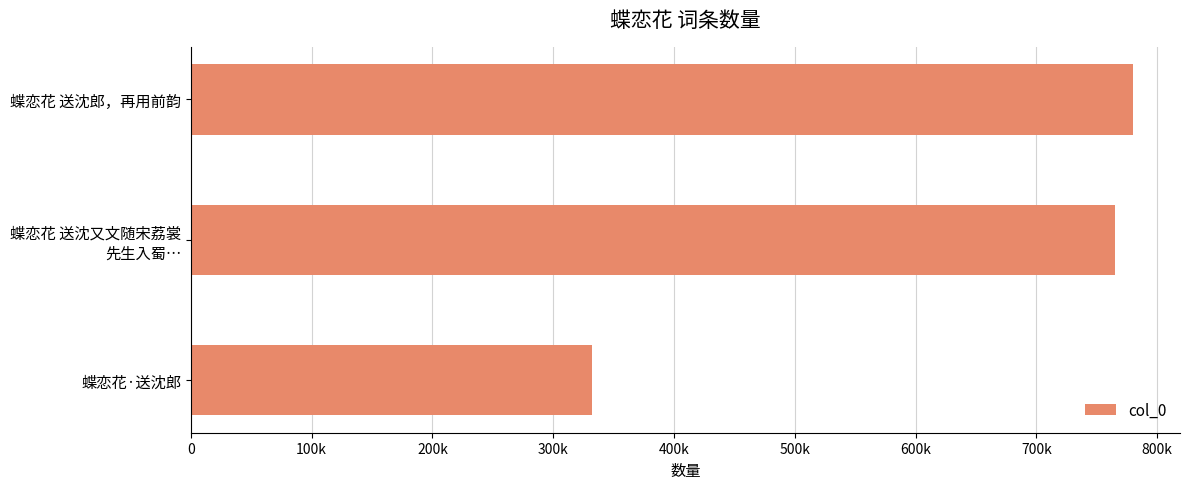

What is the difference between the second highest and minimum values?

432860